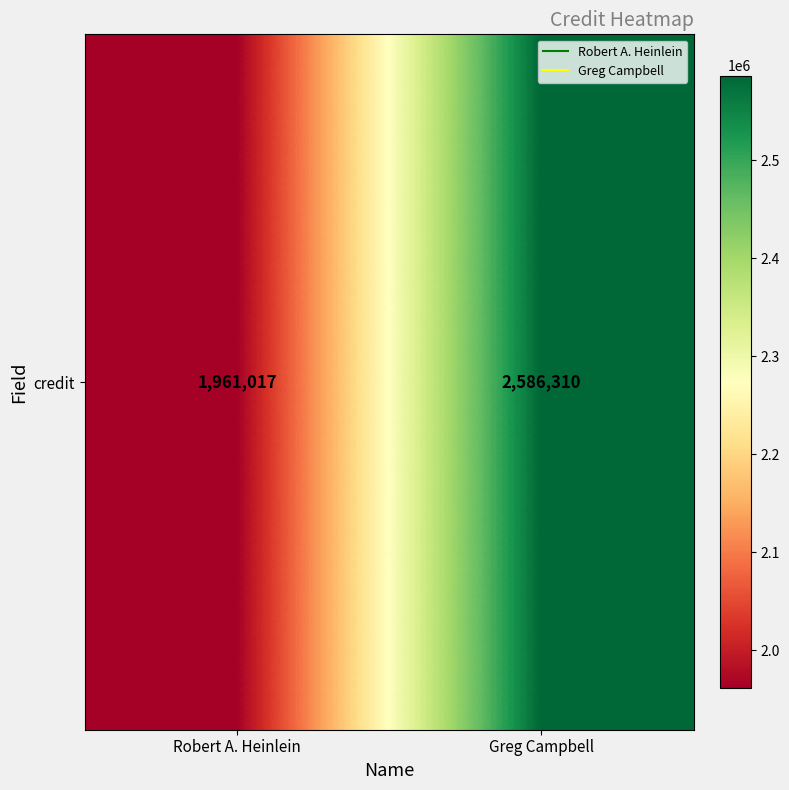

What is the ratio of the value at Greg Campbell to the value at Robert A. Heinlein?

1.3